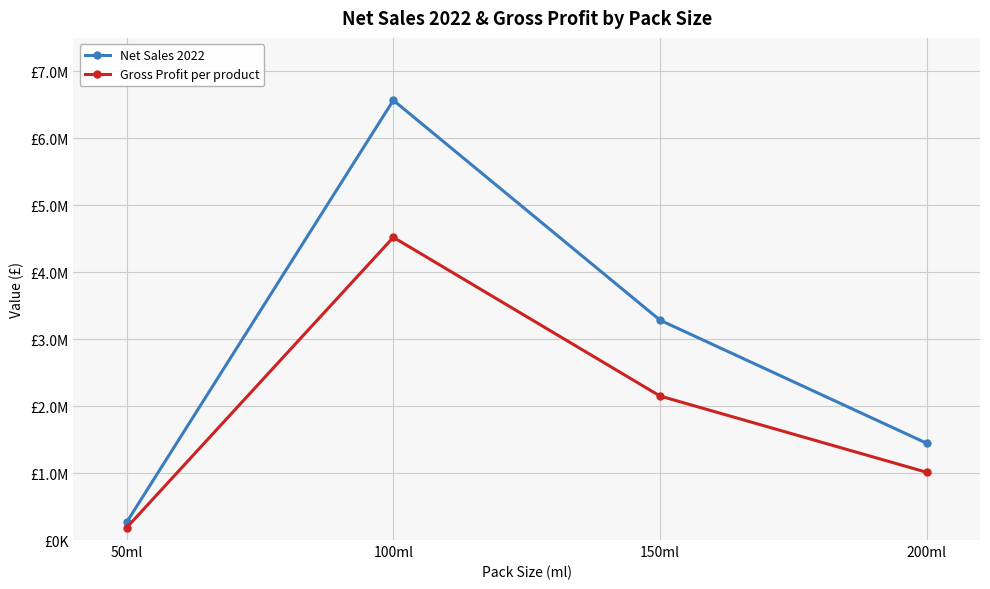

What is the difference between the highest and lowest values at 150ml?

1133221.8